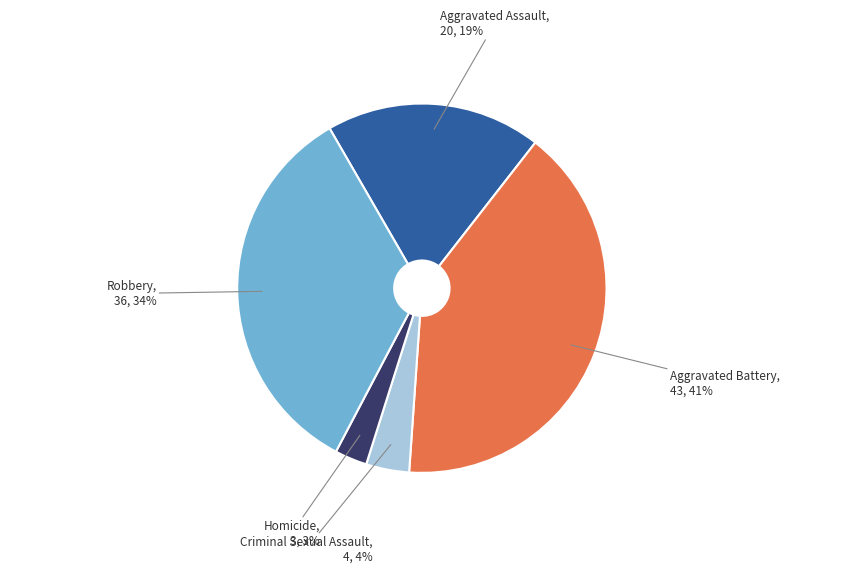

What is the smallest slice in the pie chart?

Homicide